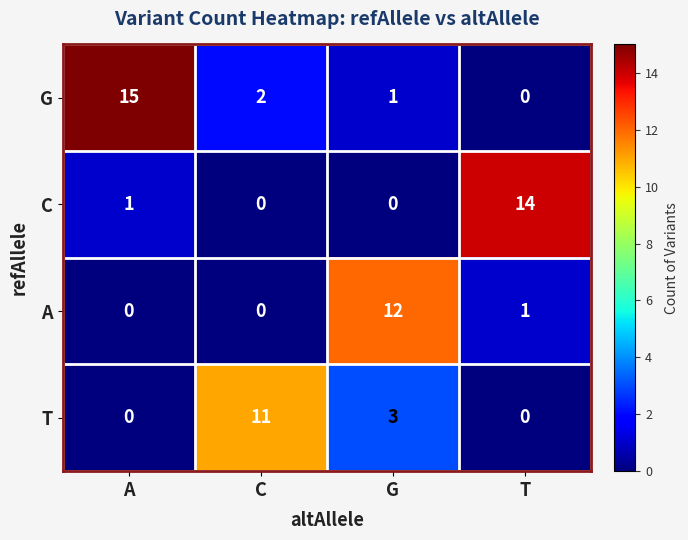

True or false: A has a value of 8 at G.

False